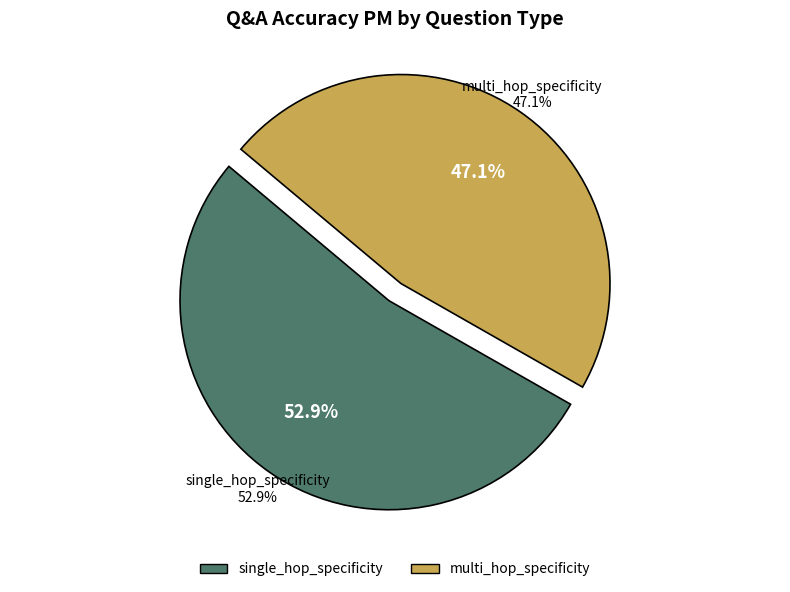

What is the largest slice in the pie chart?

single_hop_specificity